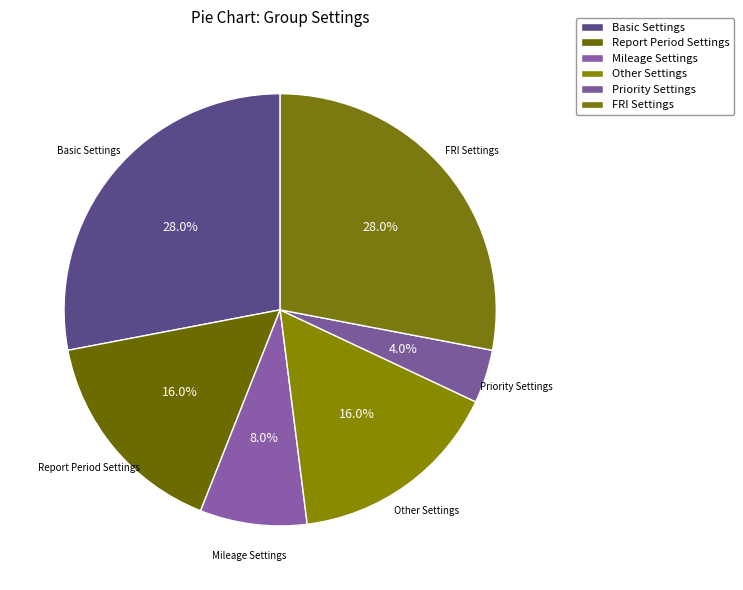

True or false: Basic Settings accounts for 28% of the total.

True